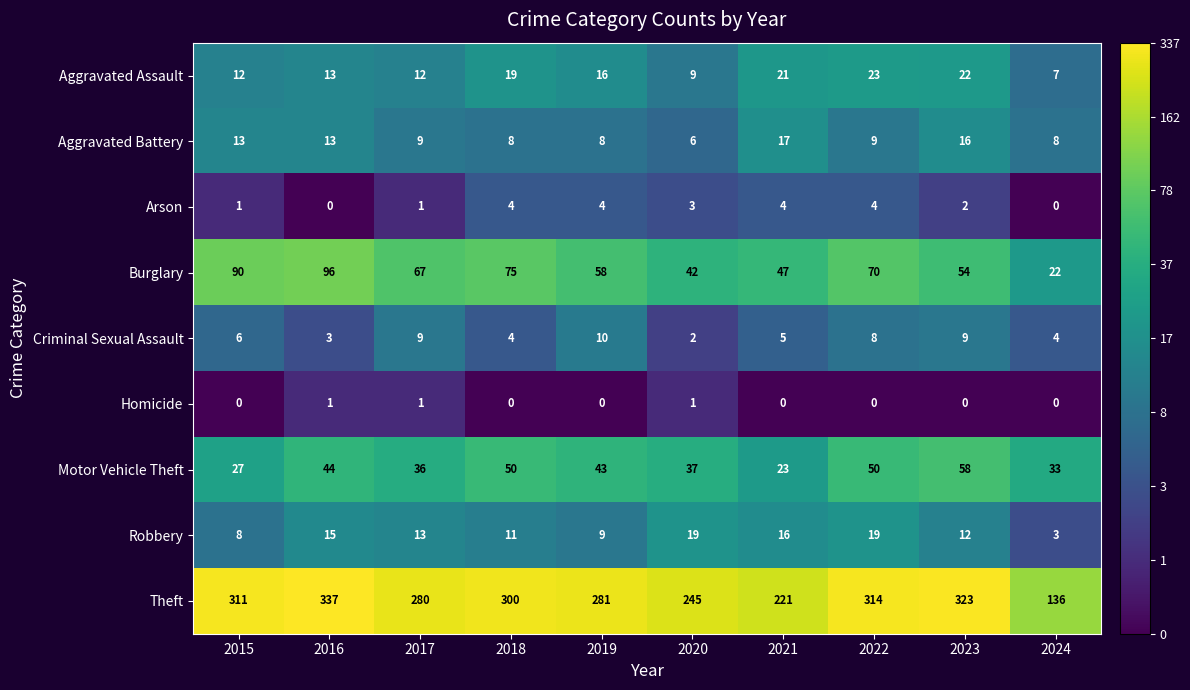

How many distinct data groups are displayed?

9